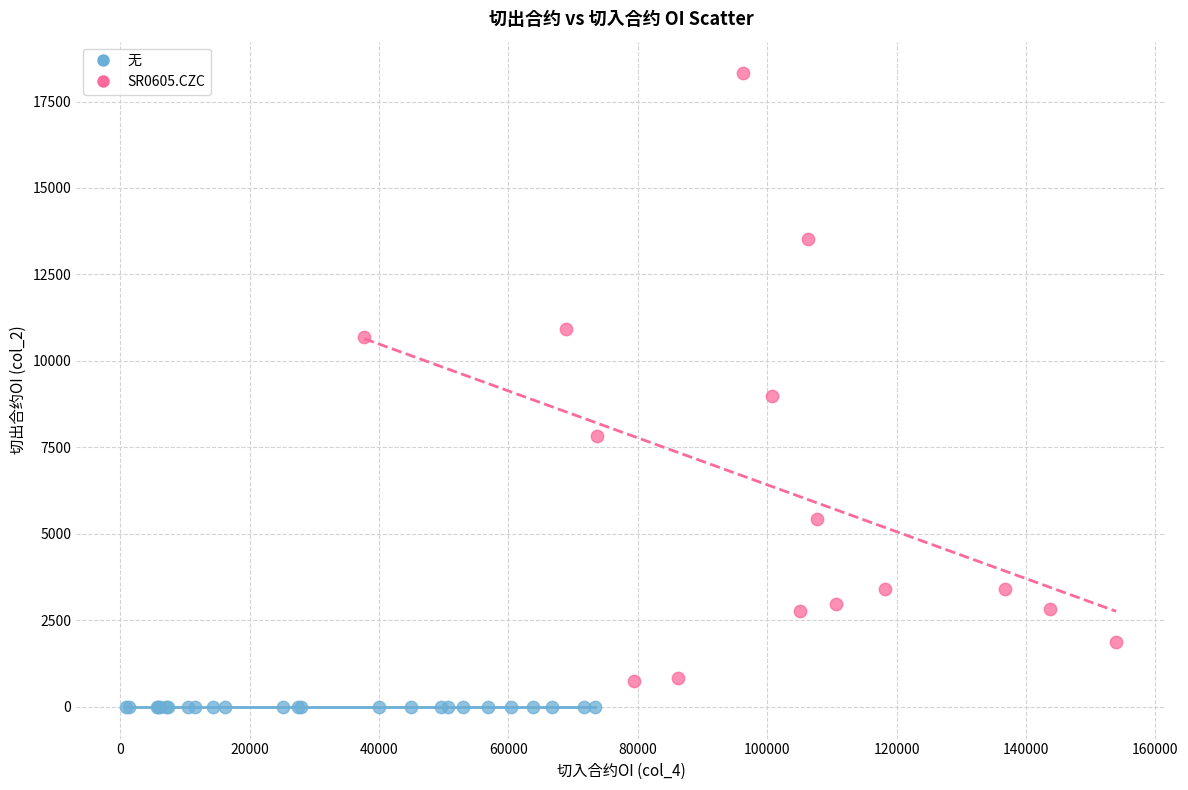

Which series contains the highest Y value?

SR0605.CZC